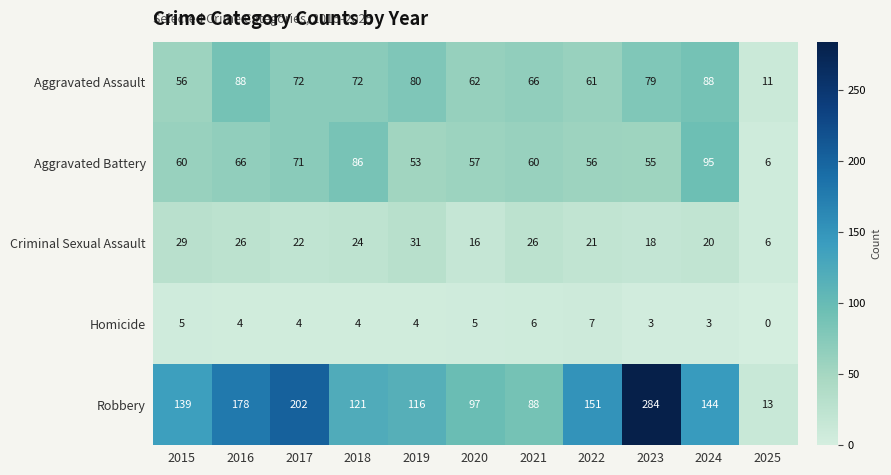

What is the difference between the Robbery values at 2021 and 2019?

28